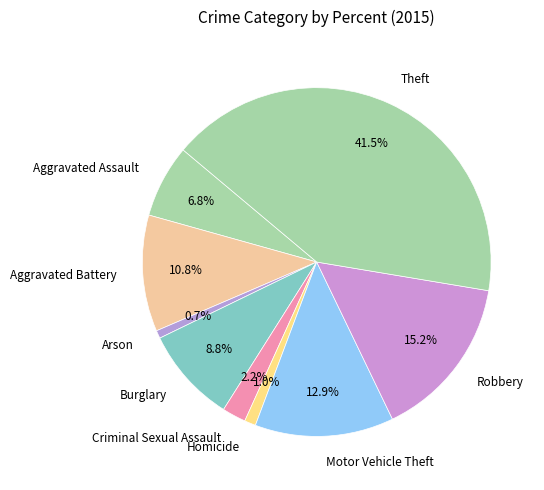

How many slices are in this pie chart?

9